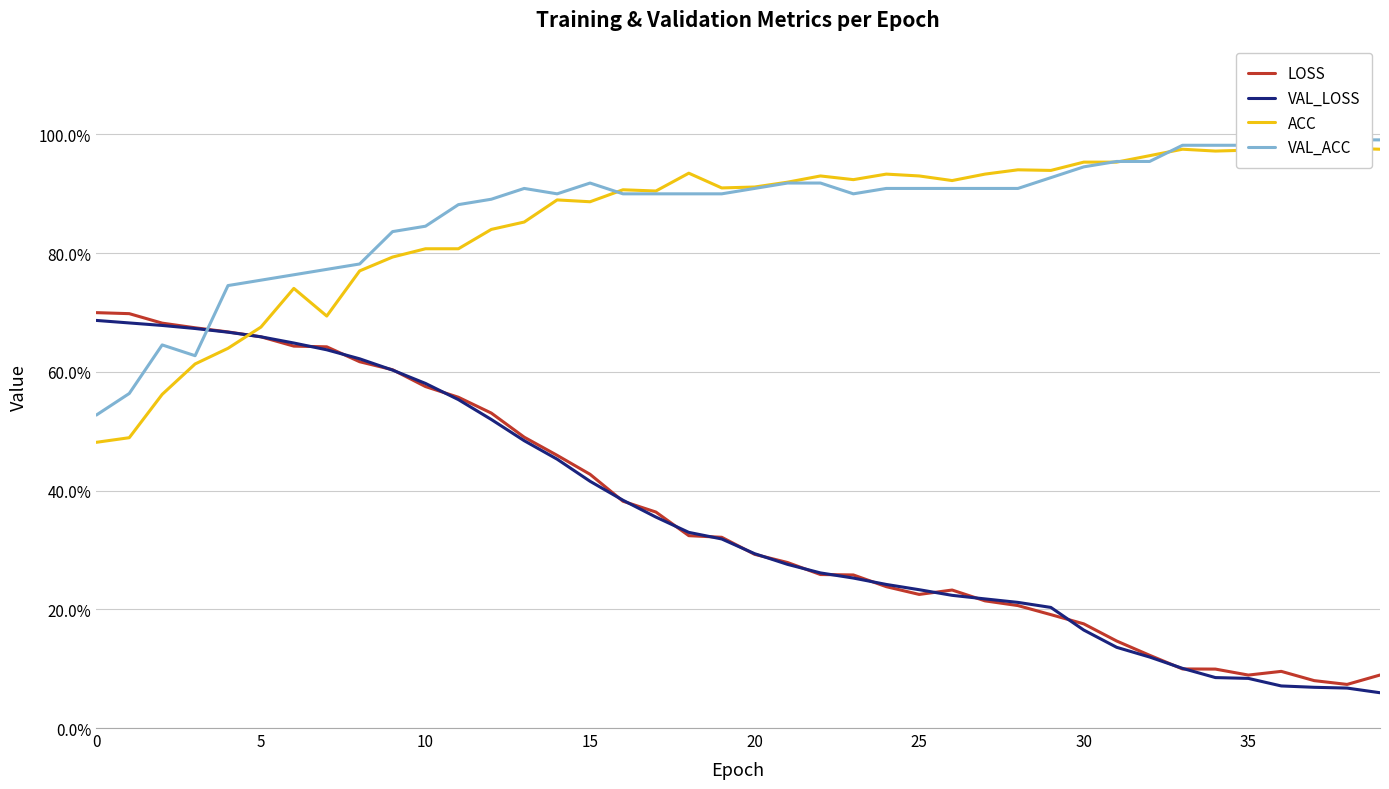

What is the label of the 23rd point from the right?

17